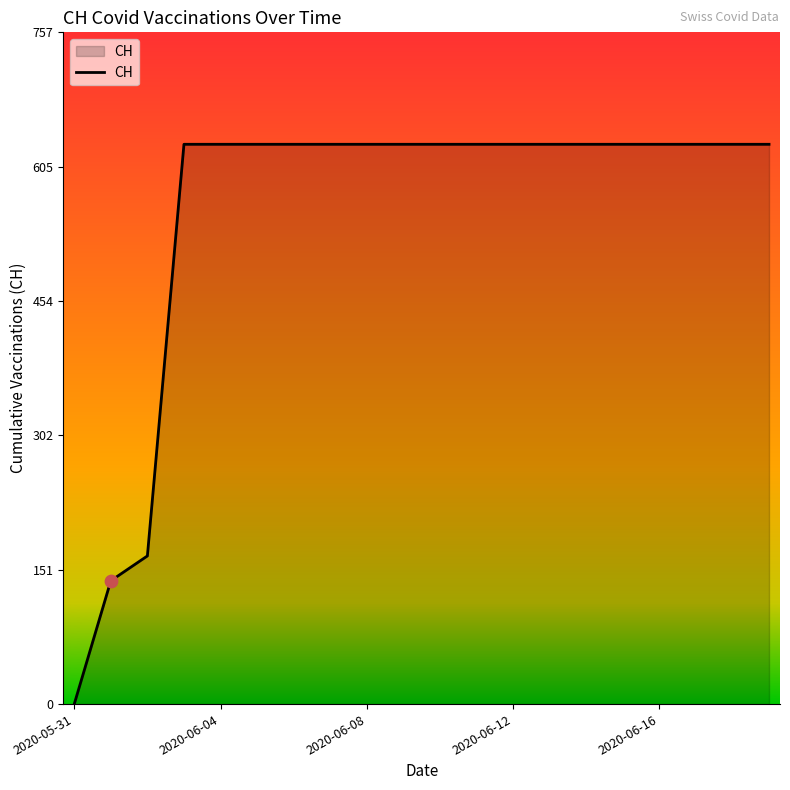

What is the difference between the maximum and minimum values?

631